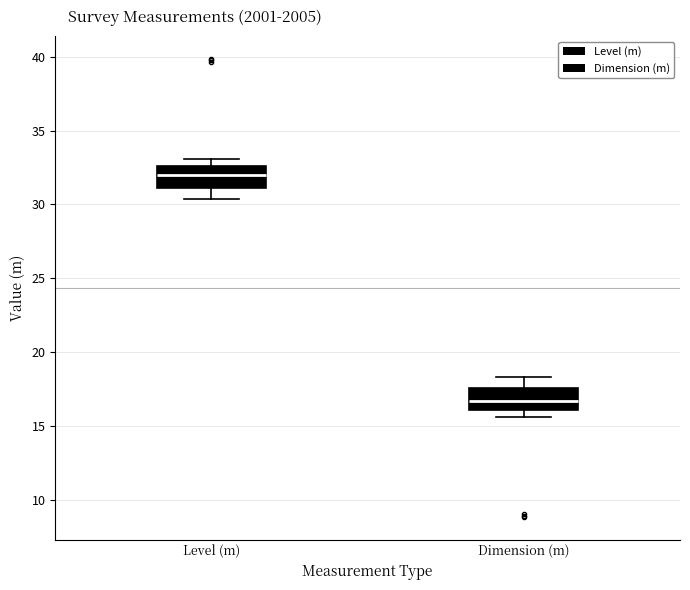

Reading left to right, read every box against the y-axis: the position of its median line, the range the box covers, and the ends of its whiskers. The values are not printed on the chart, so give them approximately, as read against the axis.

Level (m): median 32.0, box 31.0 to 32.5, whiskers 30.5 to 33.0
Dimension (m): median 16.5, box 16.0 to 17.5, whiskers 15.5 to 18.5